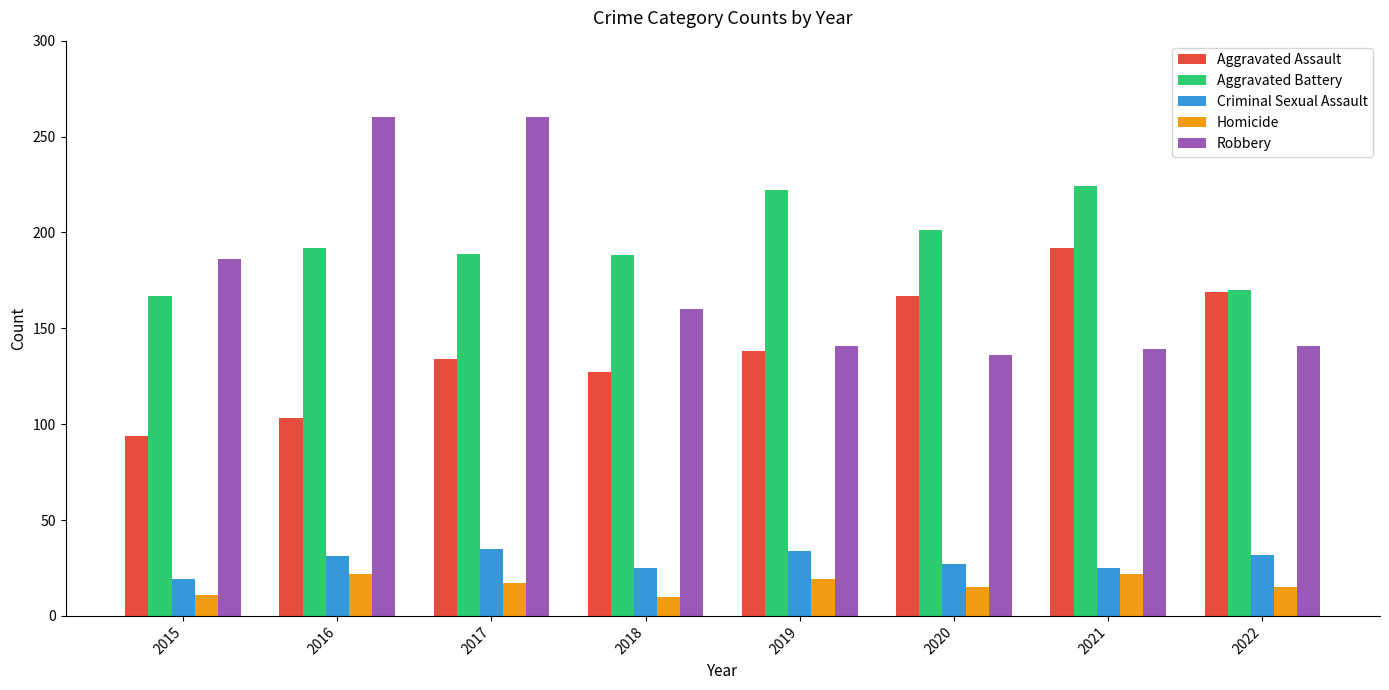

How many groups of bars are there?

8